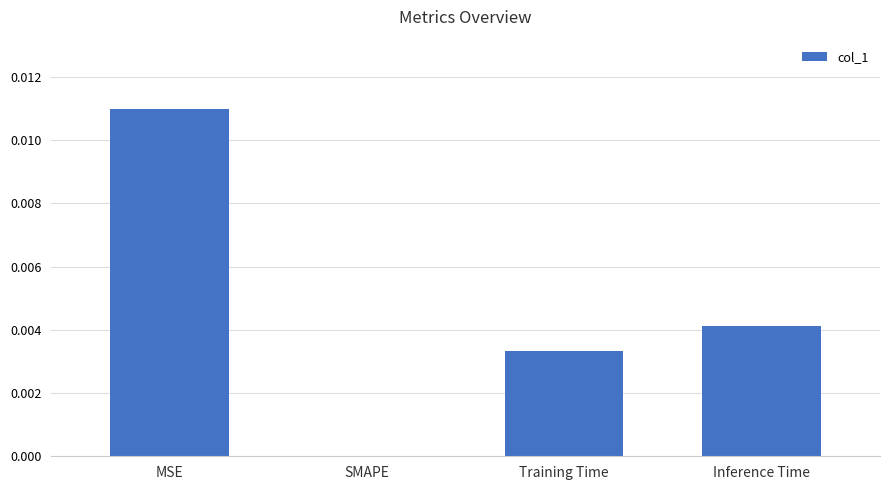

How many positive values are there?

3